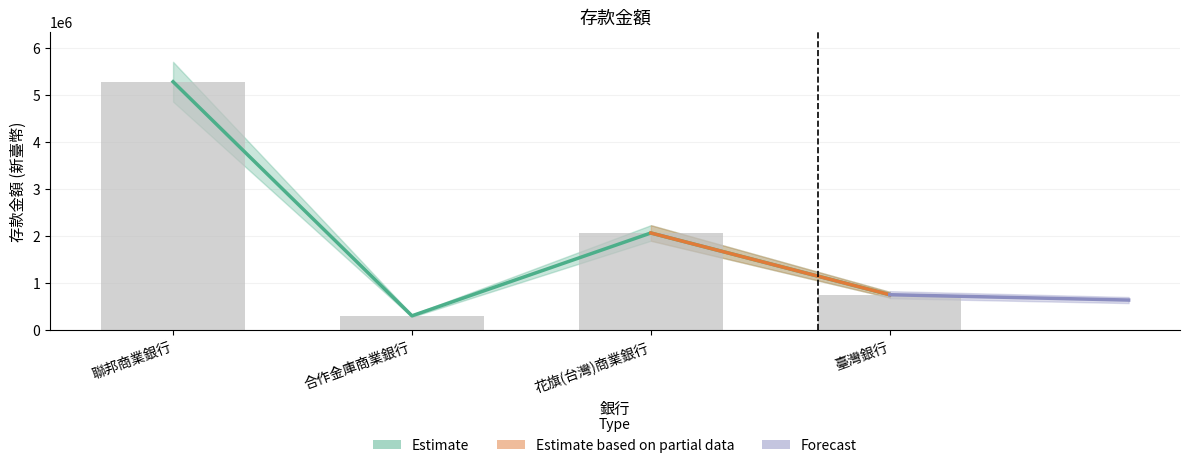

What is the sum of all values?

8430549